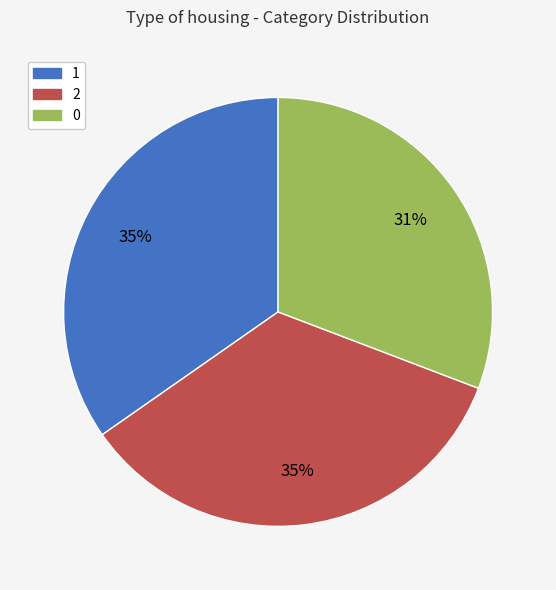

Is it true that 1 is 35% of the pie?

True